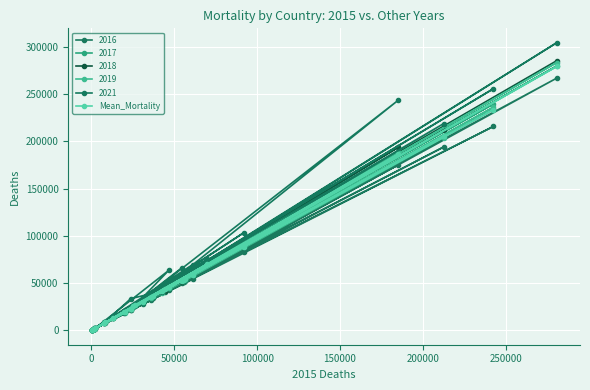

How many series are shown in this chart?

6